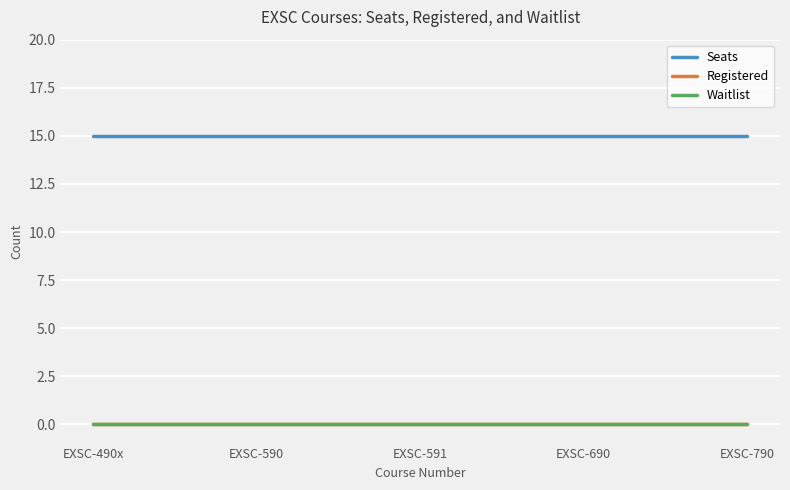

The value of Registered at EXSC-790 is 0. True or false?

True